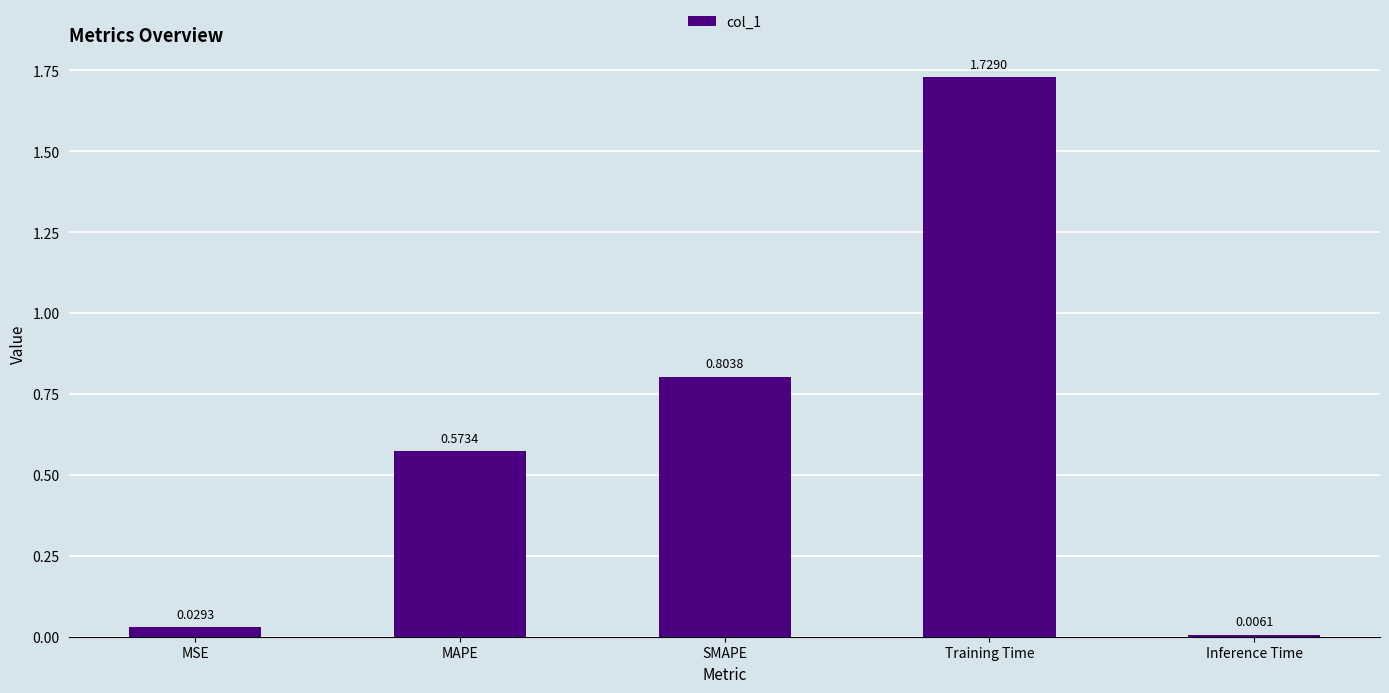

Are the bars horizontal?

No